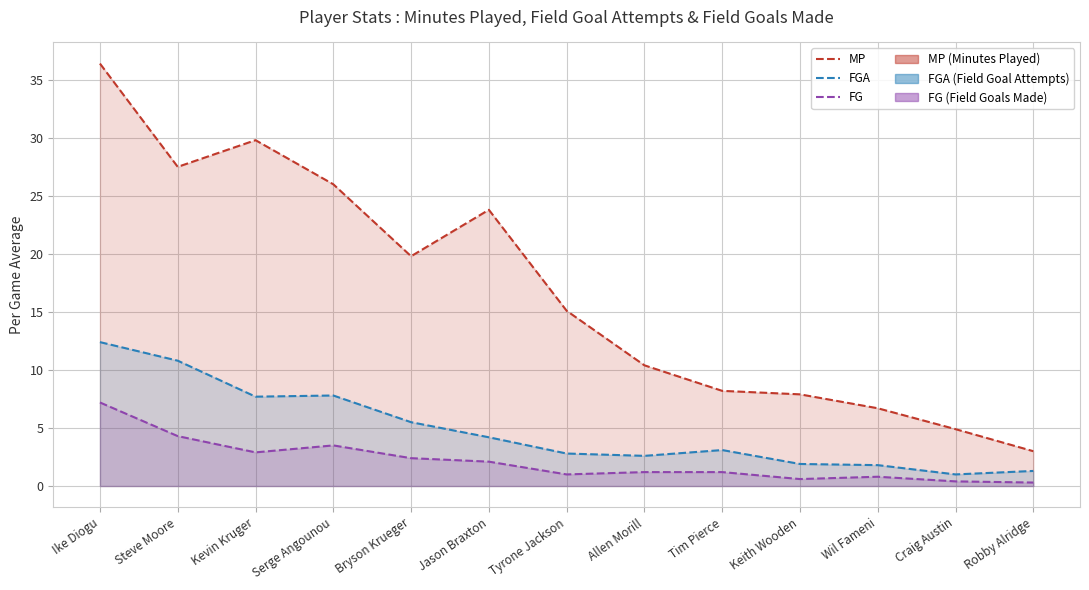

Where is the first local minimum for FGA?

Kevin Kruger